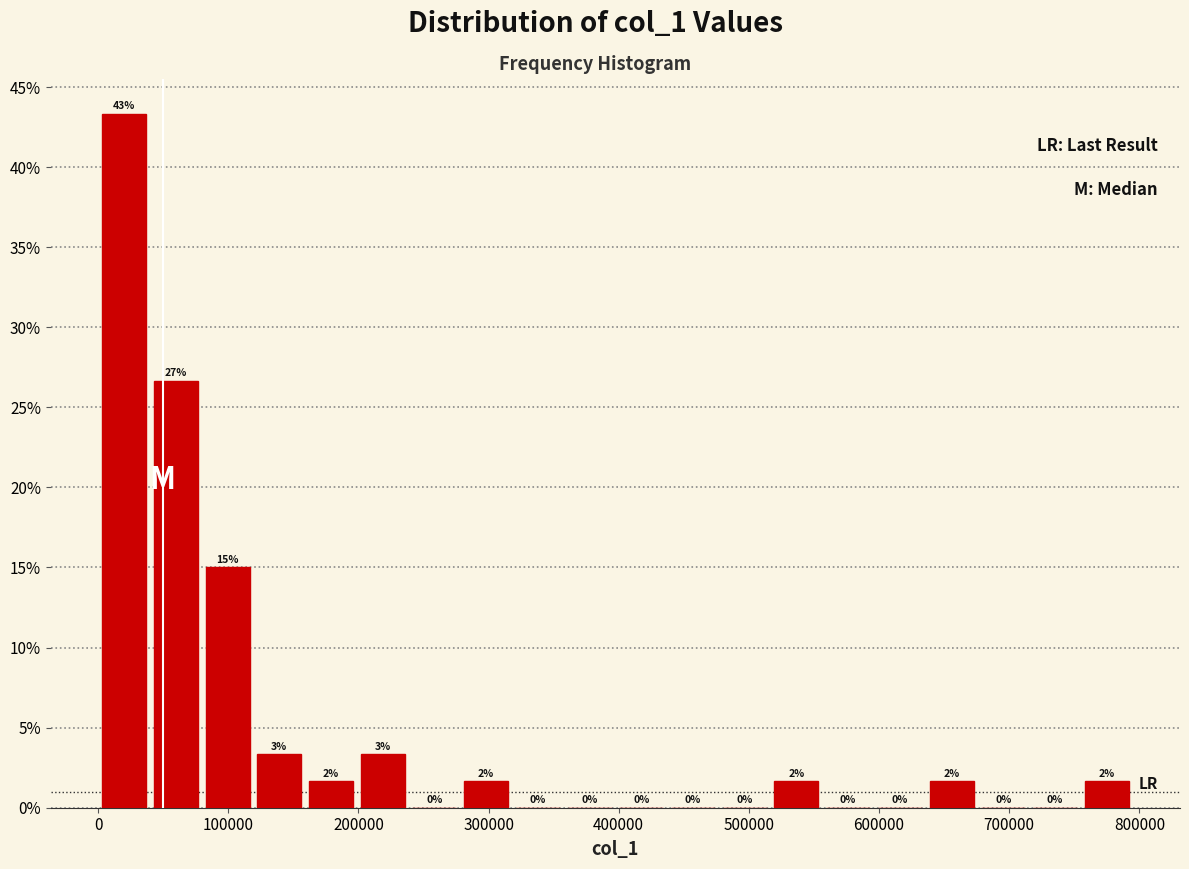

Read against the x-axis, roughly where is the centre of the tallest bar?

20000